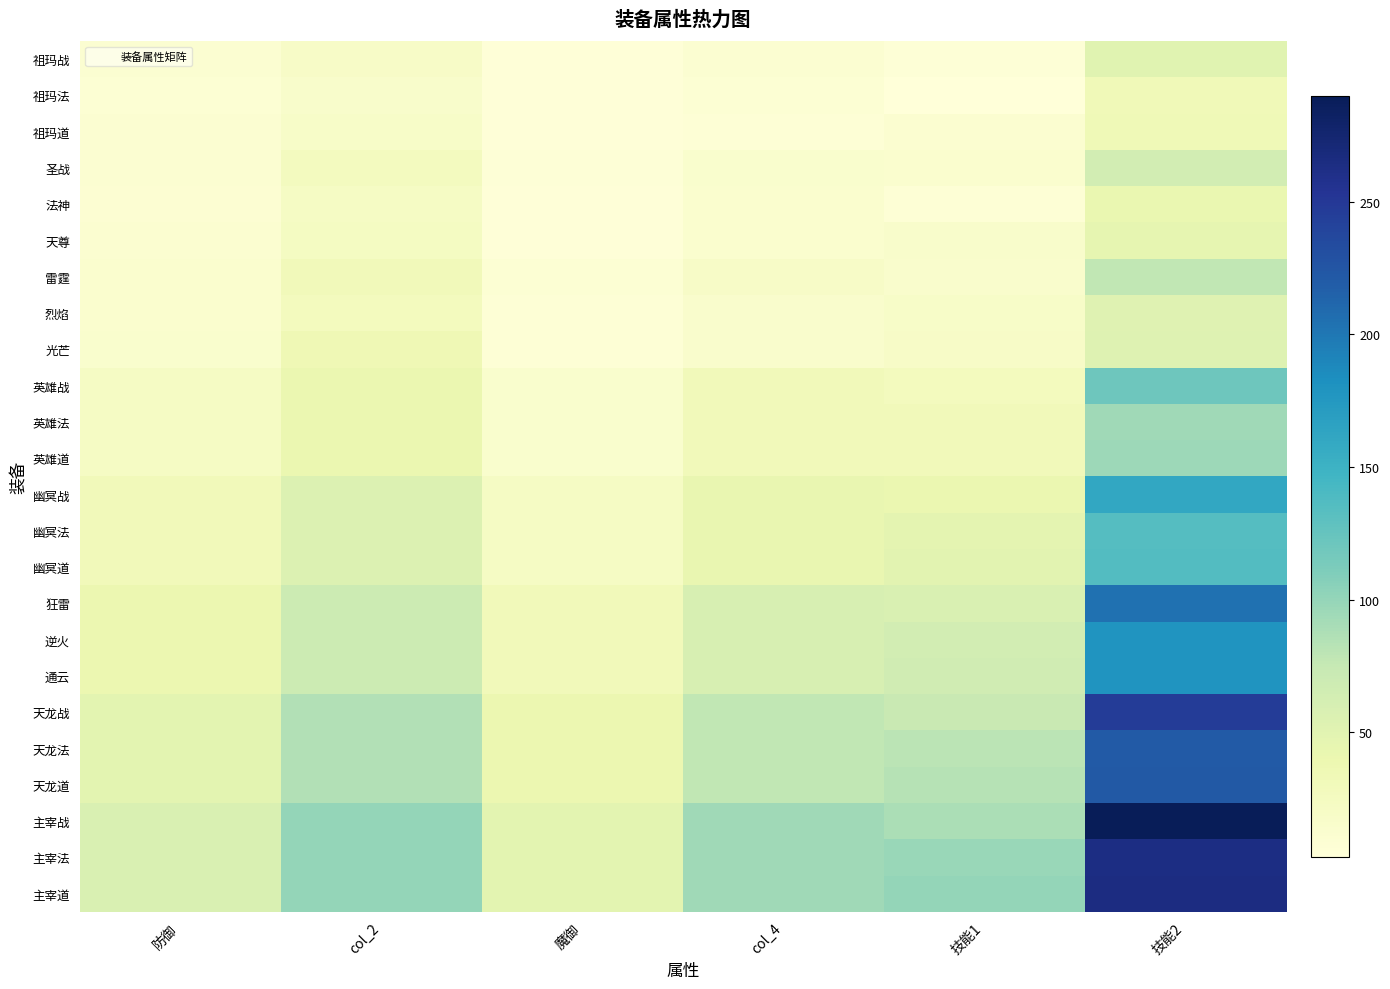

What is the total value across all series at 技能1?

1045